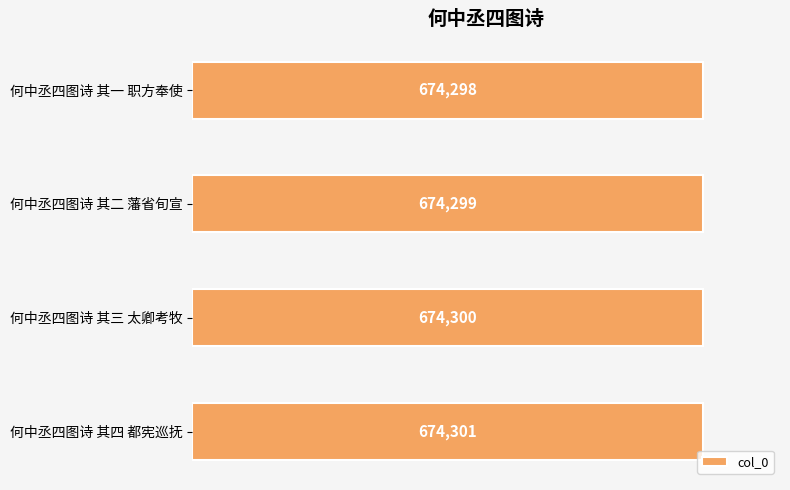

Where is the data nearest to the value 674299?

何中丞四图诗 其二 藩省旬宣